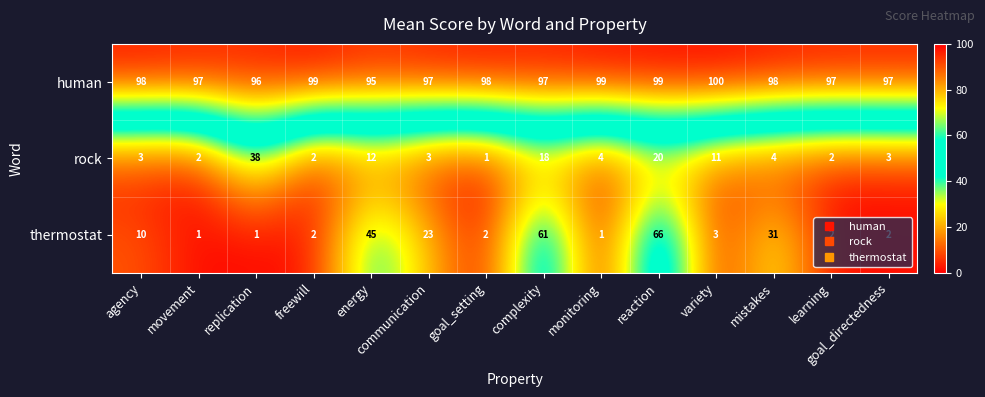

Which series has the widest spread of values?

thermostat